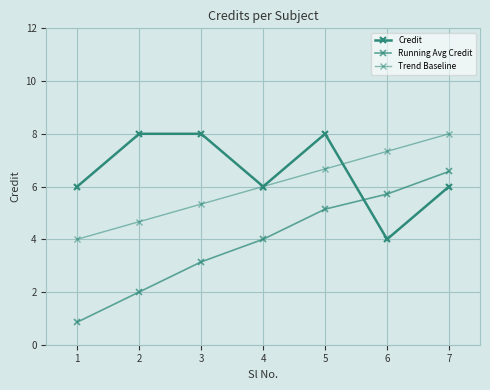

Count the number of data series in this chart.

3